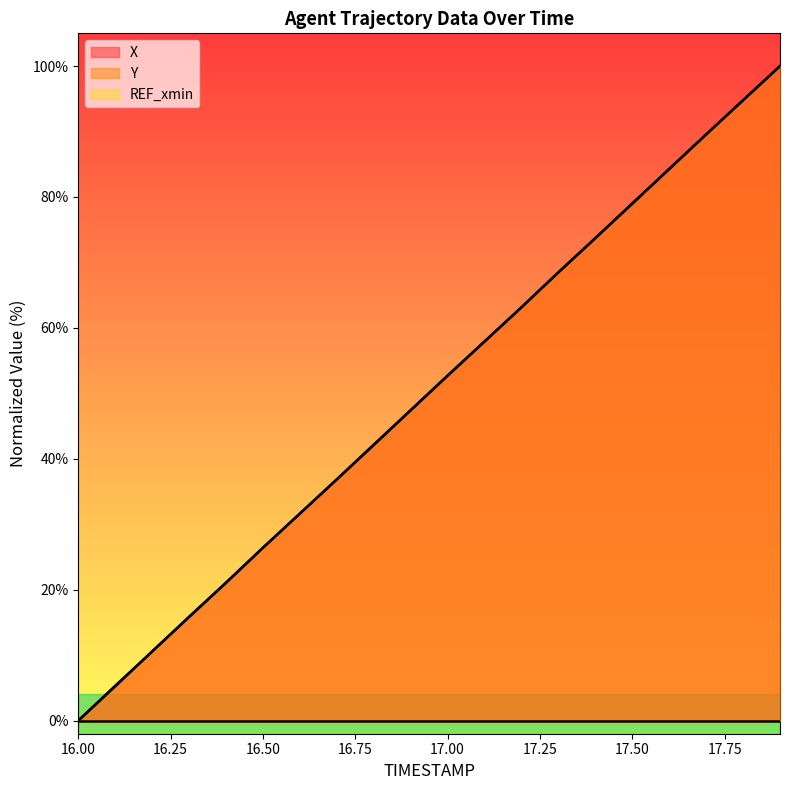

The value of X at 16.50 is 39.1. True or false?

False